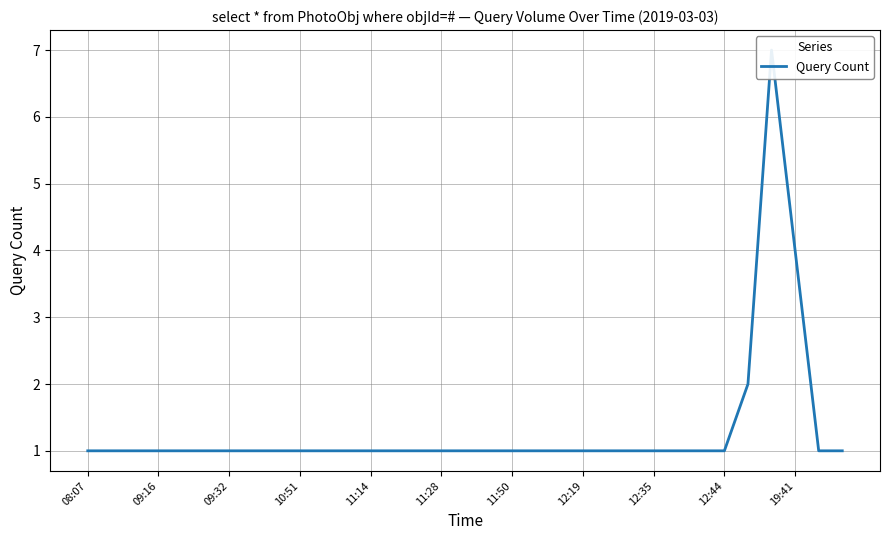

Where is the first local maximum?

29